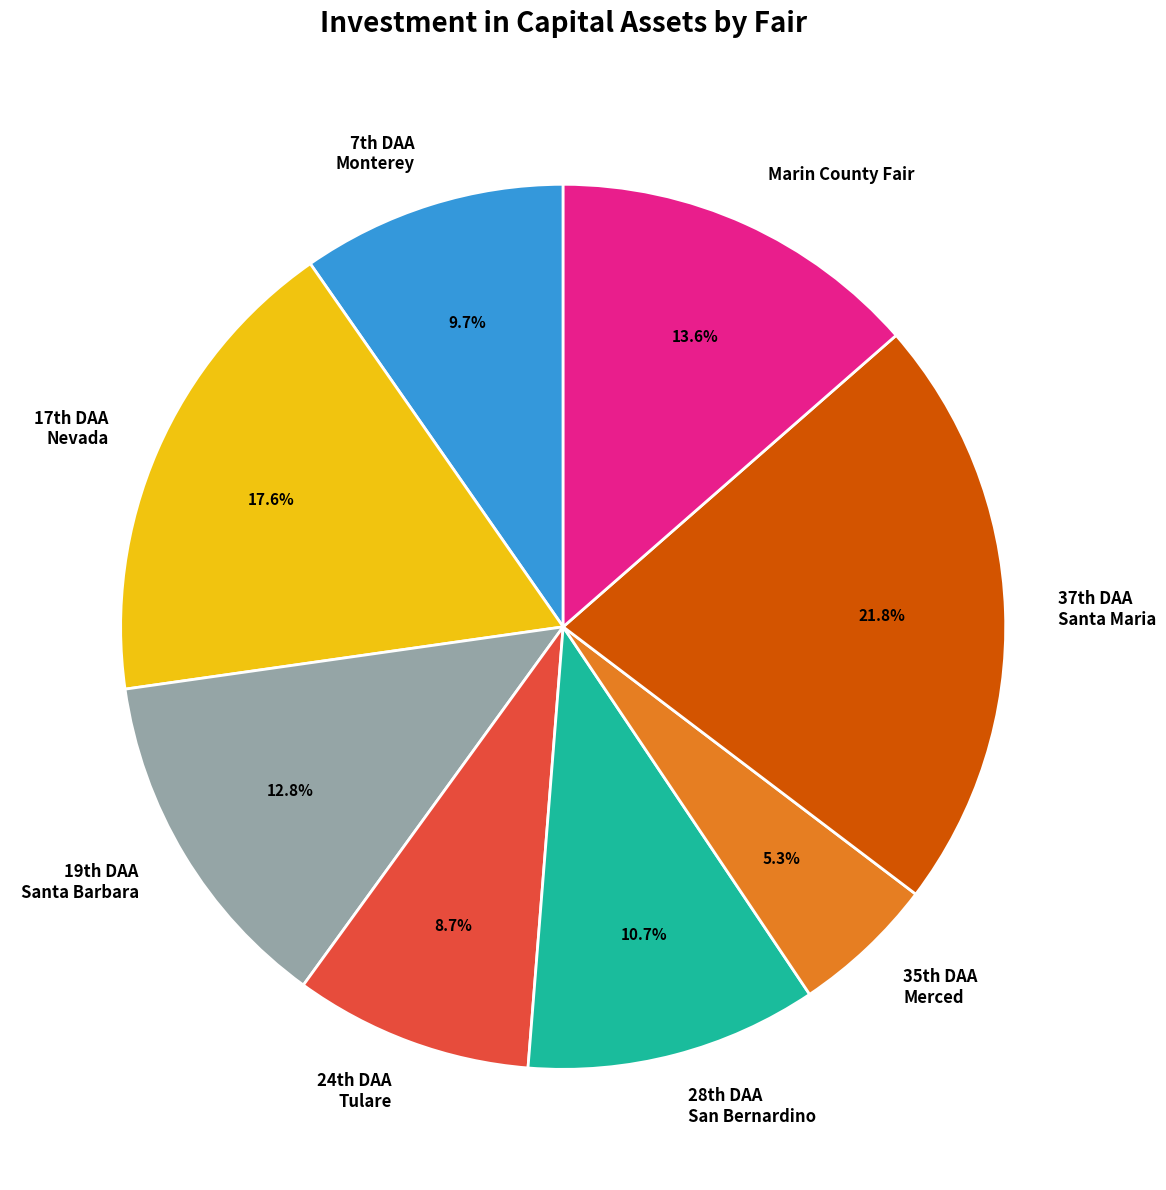

Which category has the biggest portion of the pie?

37th DAA Santa Maria